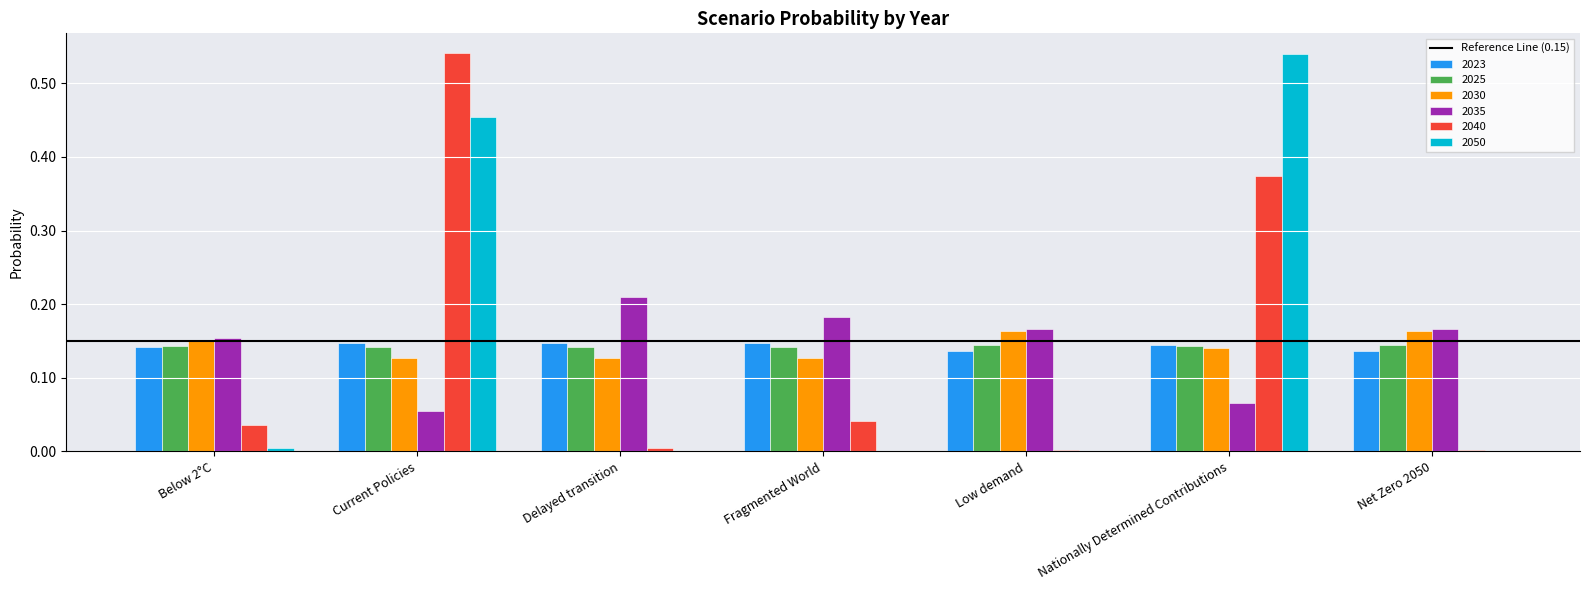

Does the chart contain stacked bars?

No